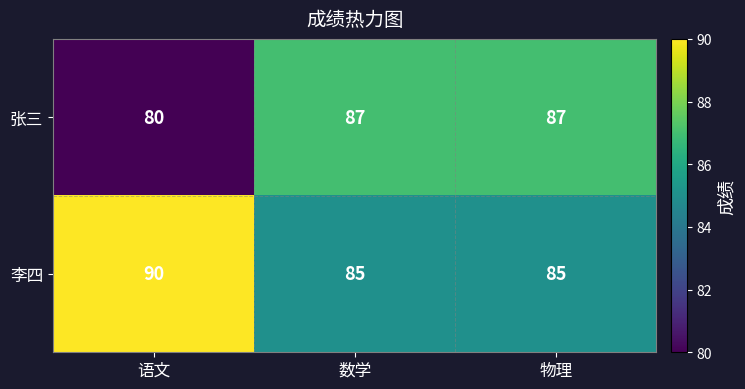

How many 李四 values are between 85 and 90?

3